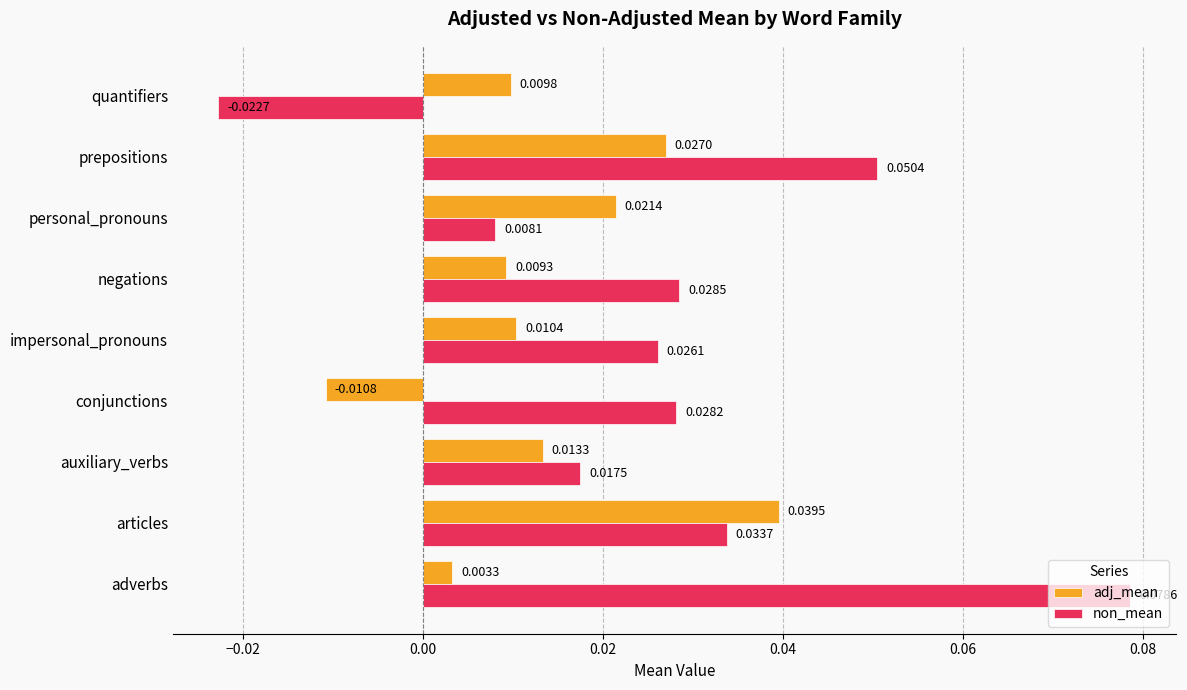

At which category is the sum across all series the highest?

adverbs